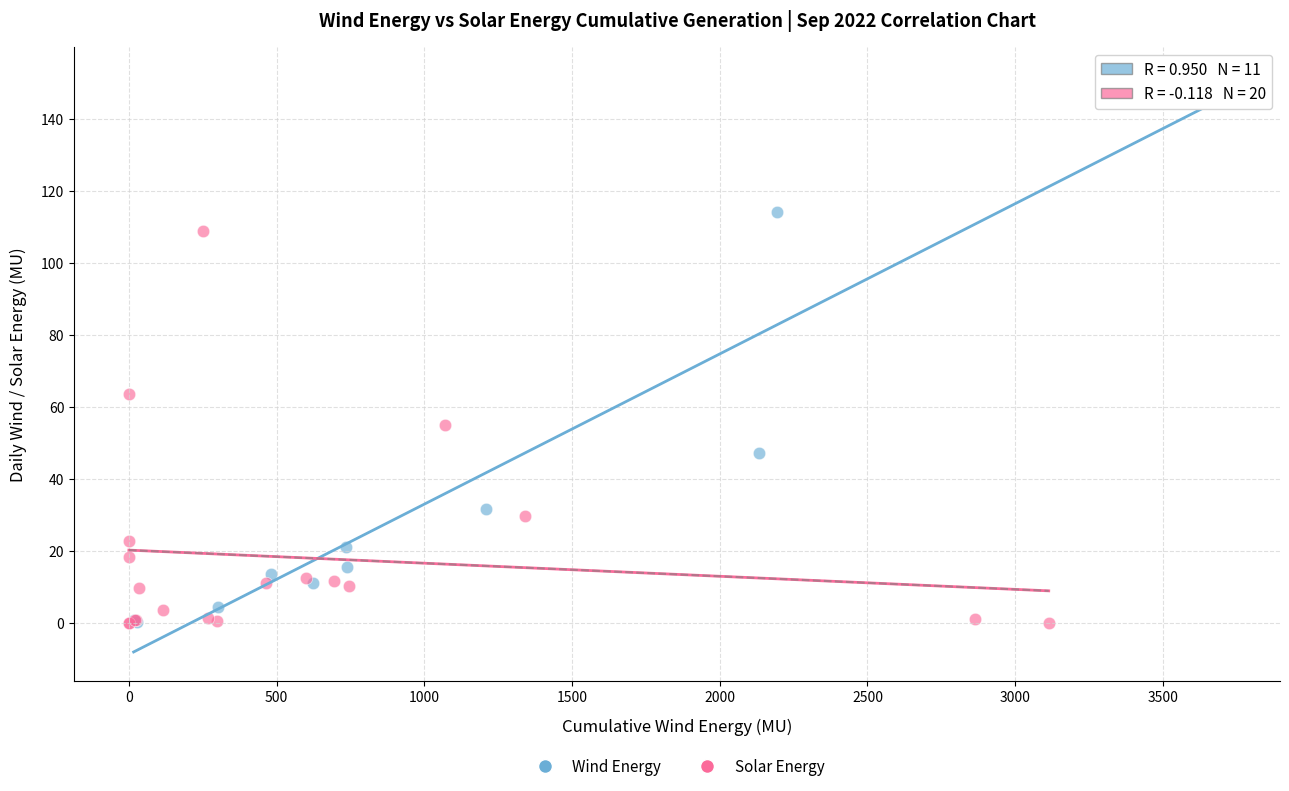

What are all the series names shown in the legend?

Wind Energy, Solar Energy